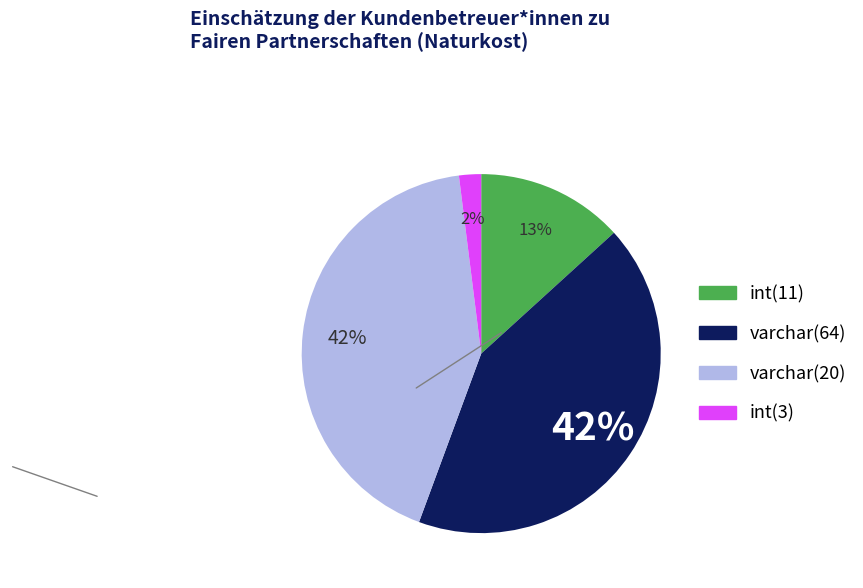

Does any single category account for the majority?

No